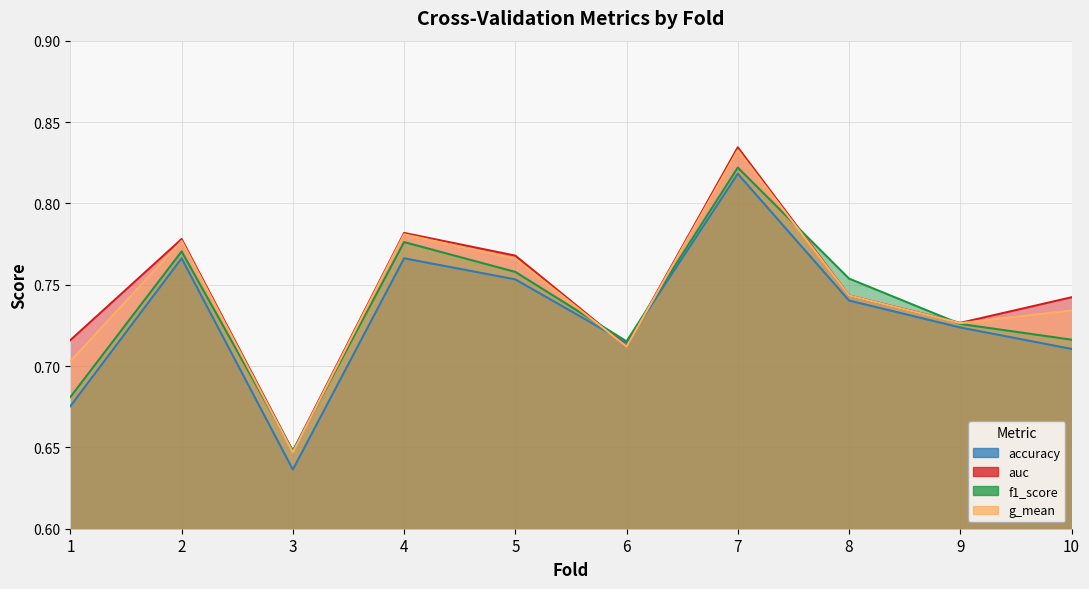

True or false: f1_score has a value of 0.7 at 1.

True